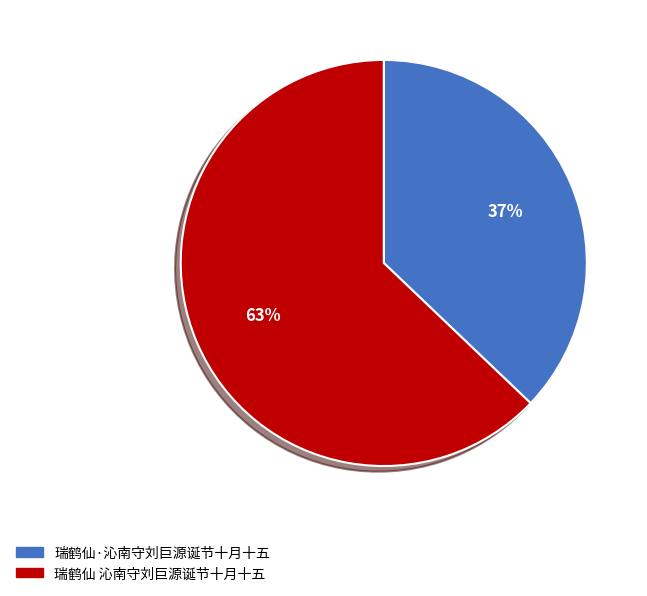

To the nearest percent, what is the average slice percentage?

50%